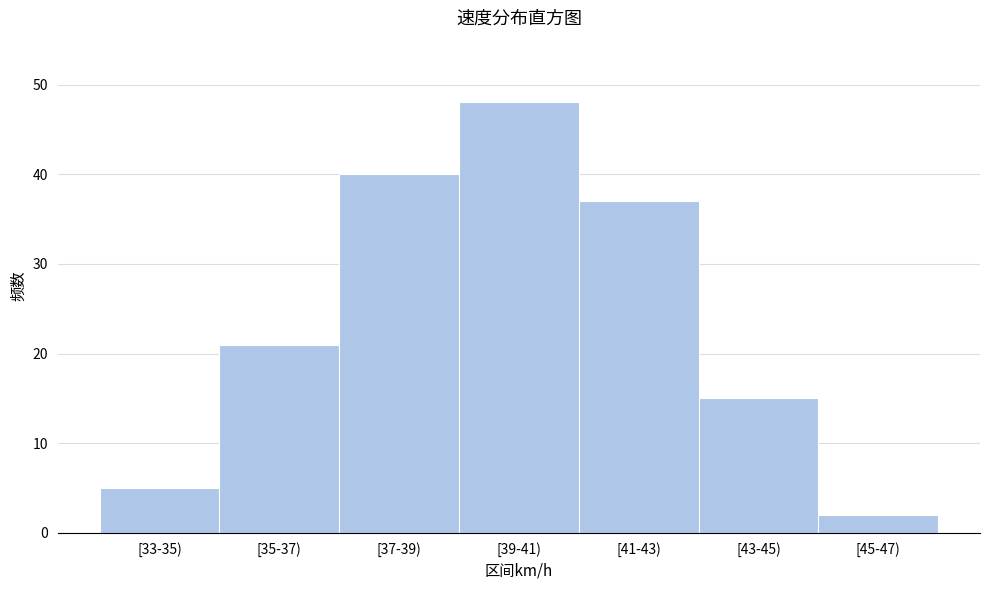

Reading left to right, what are all the values shown in this chart?

5	21	40	48	37	15	2